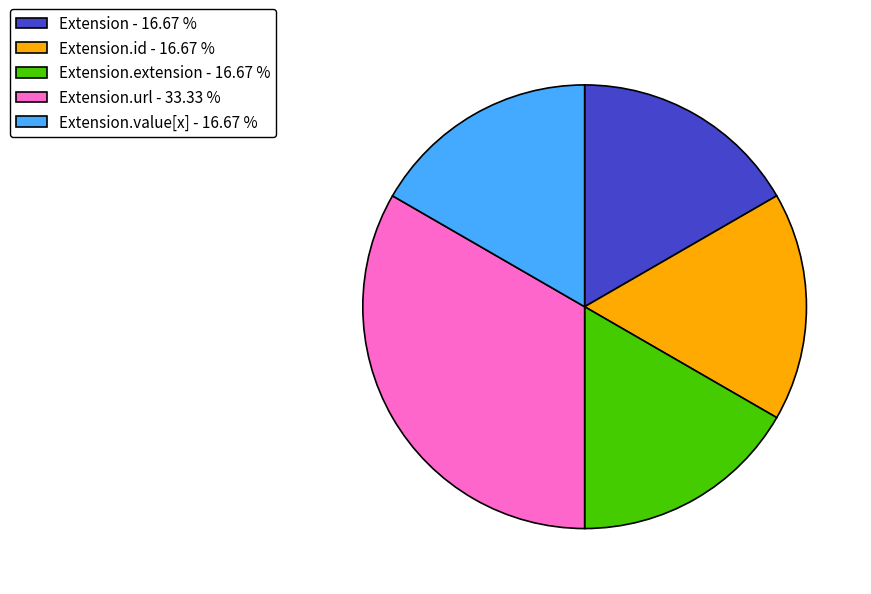

Is there any slice that represents more than half of the pie?

No